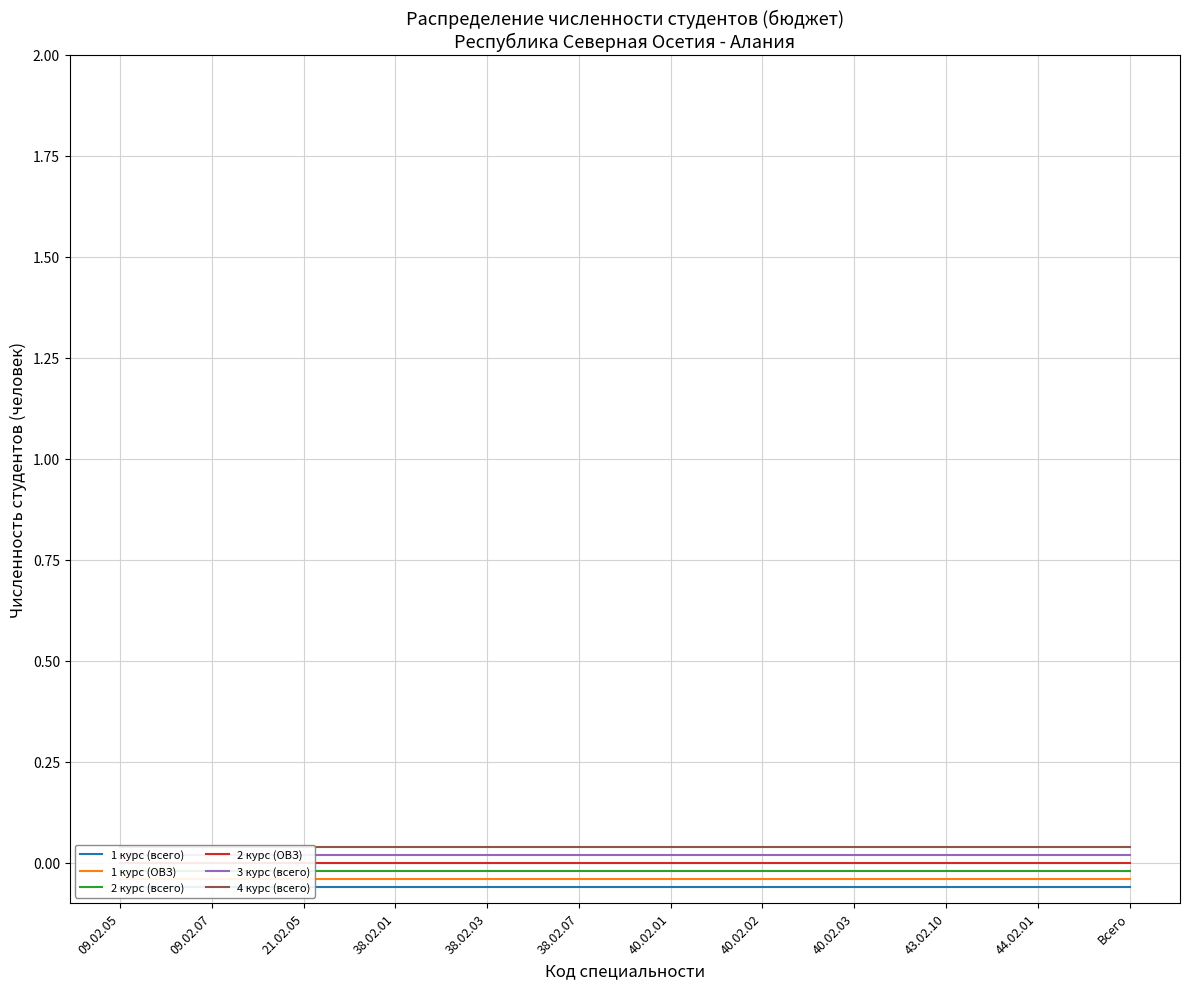

Which has a higher value, 40.02.03 or 09.02.05?

40.02.03